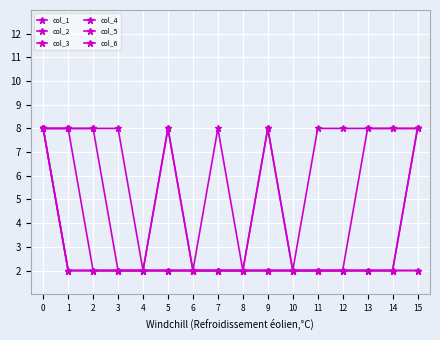

How many lines are shown in the chart?

6